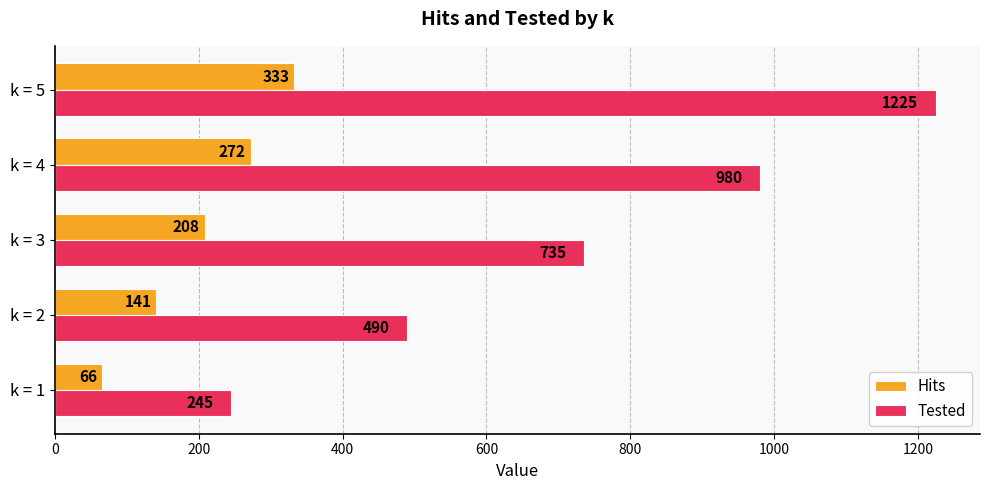

What is the difference between the maximum and minimum values in the Tested series?

980